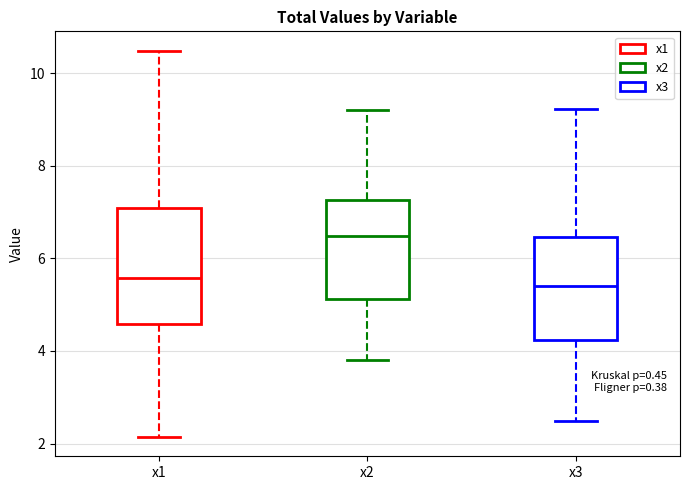

Reading left to right, read every box against the y-axis: the position of its median line, the range the box covers, and the ends of its whiskers. The values are not printed on the chart, so give them approximately, as read against the axis.

x1: median 5.6, box 4.6 to 7.0, whiskers 2.2 to 10.4
x2: median 6.4, box 5.2 to 7.2, whiskers 3.8 to 9.2
x3: median 5.4, box 4.2 to 6.4, whiskers 2.4 to 9.2